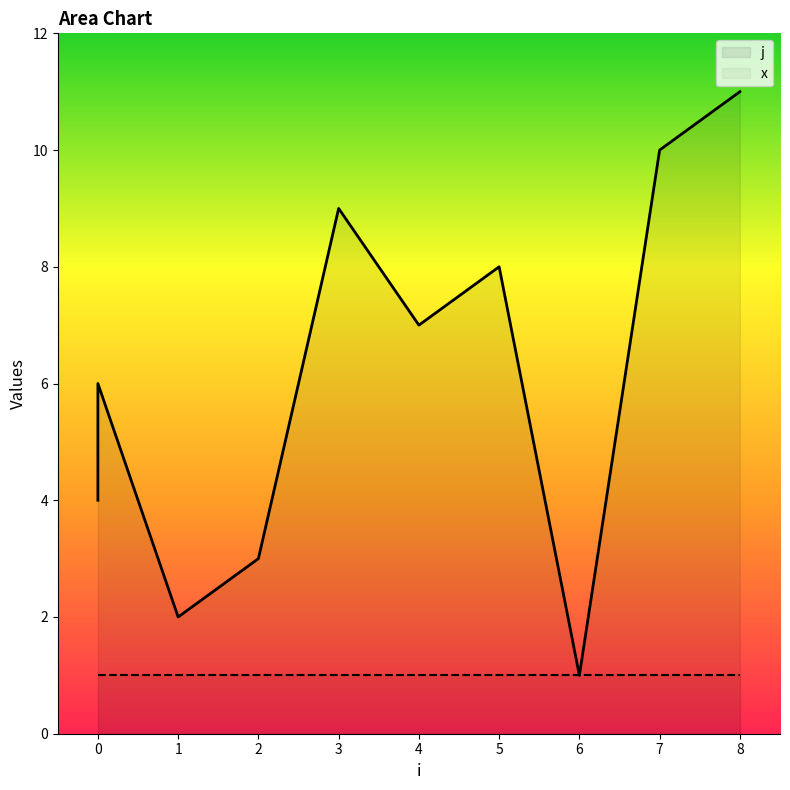

True or false: j and x cross at least once.

False